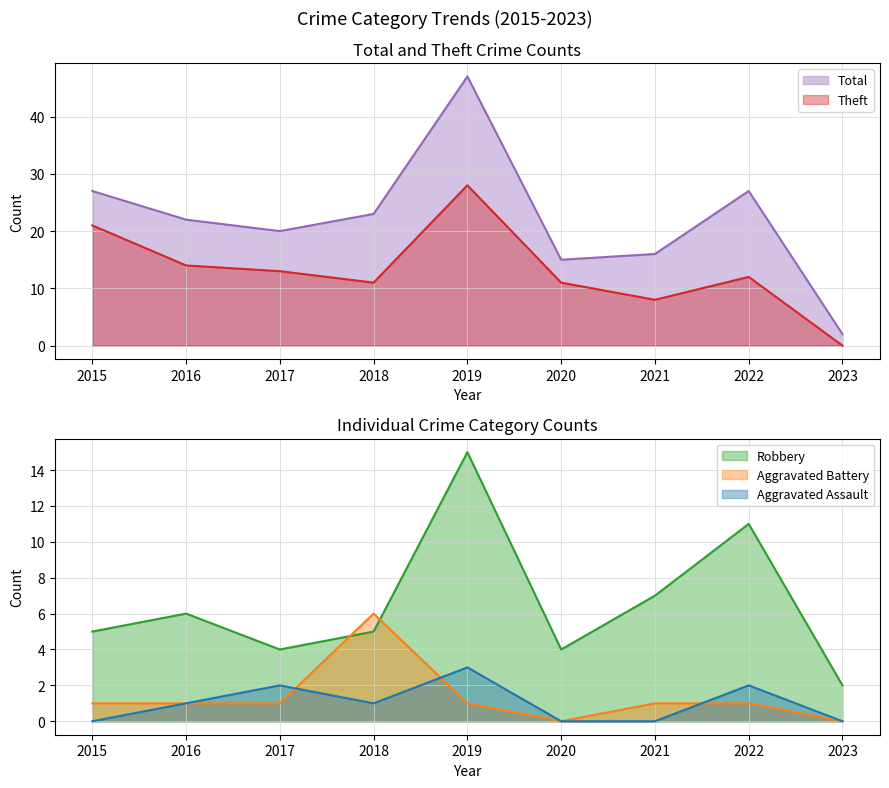

Count the number of categories in the chart.

9